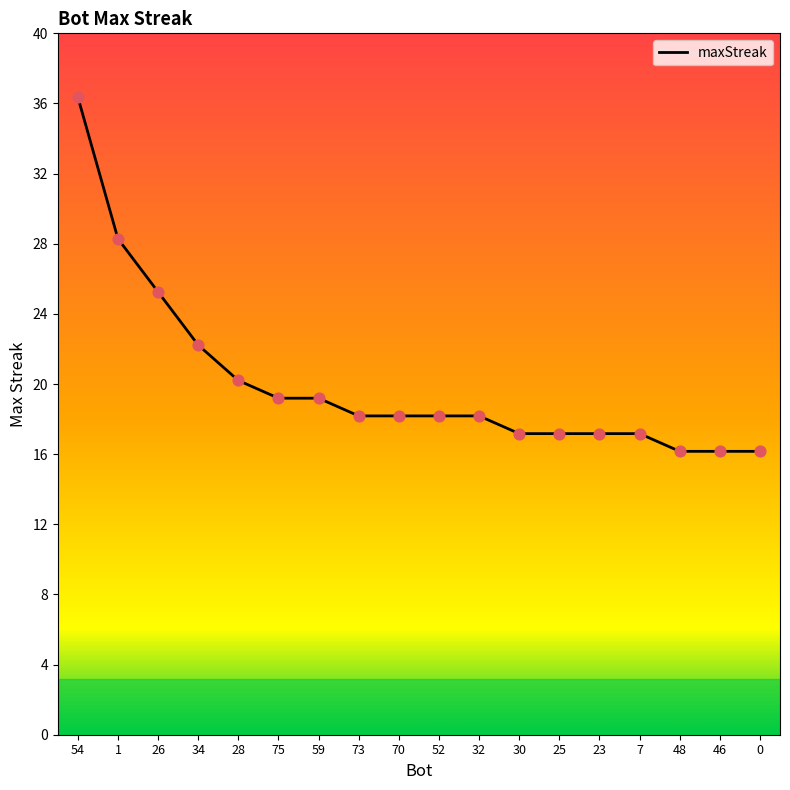

Is this an area chart (filled region under the line)?

Yes